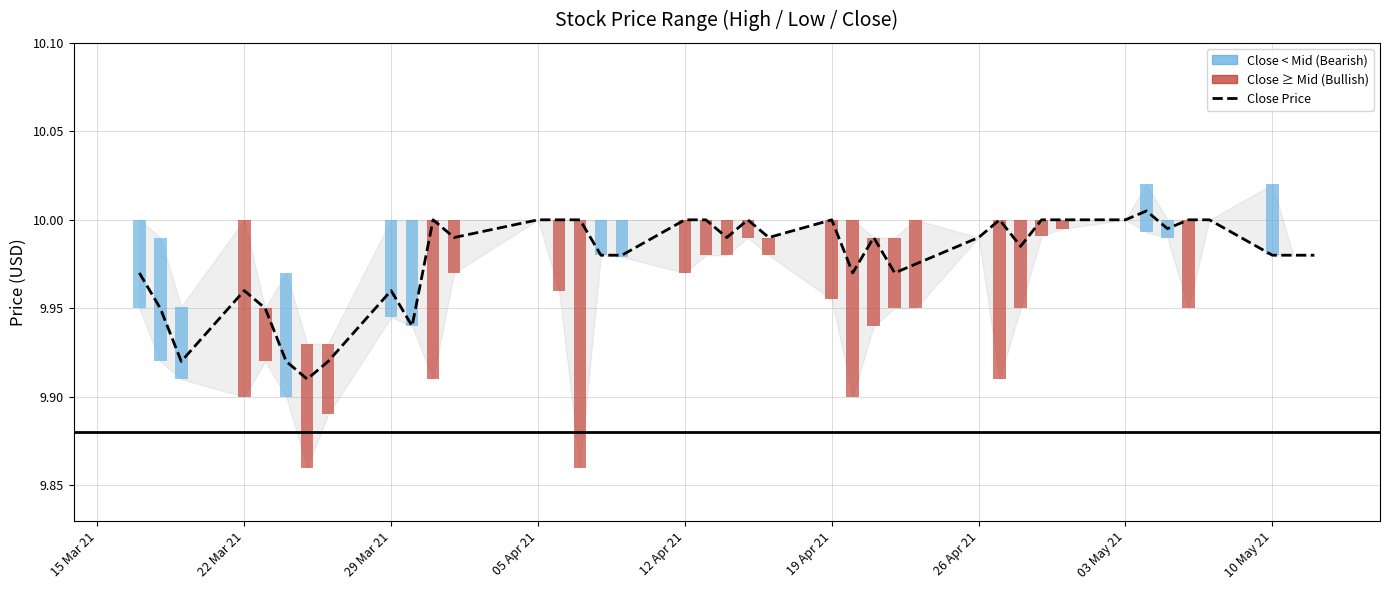

The chart shows a value of 16.9 at 16. True or false?

False